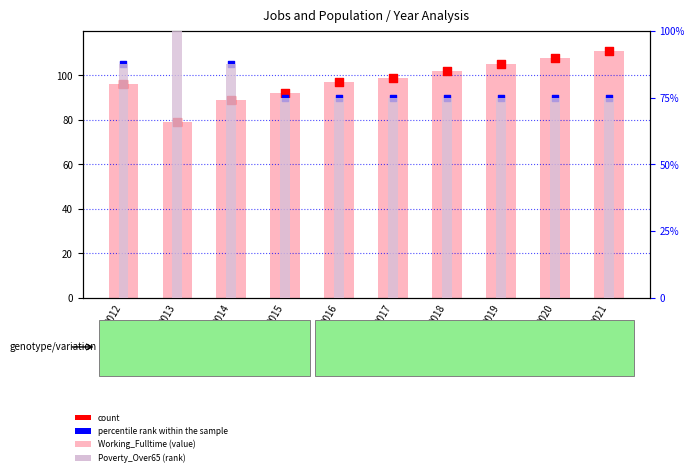

What are all the series names shown in the legend?

Working_Fulltime, count, percentile rank within the sample, Poverty_Over65